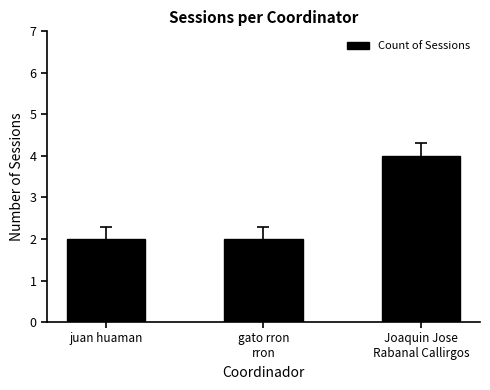

What is the label of the 3rd bar from the left?

Joaquin Jose
Rabanal Callirgos